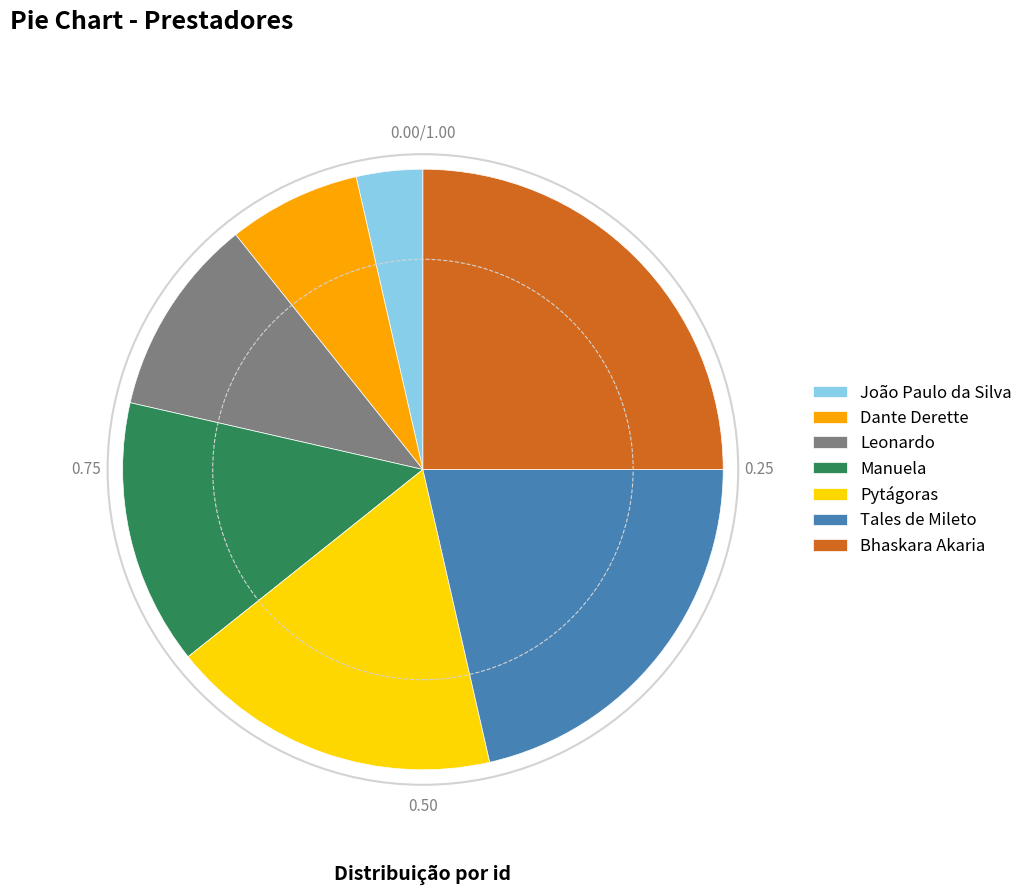

Which slice is the largest?

Bhaskara Akaria